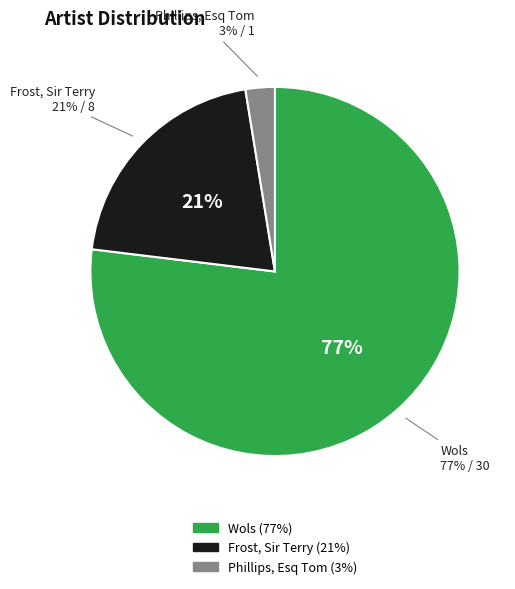

To the nearest percent, what is the combined percentage of Frost, Sir Terry and Wols?

97%